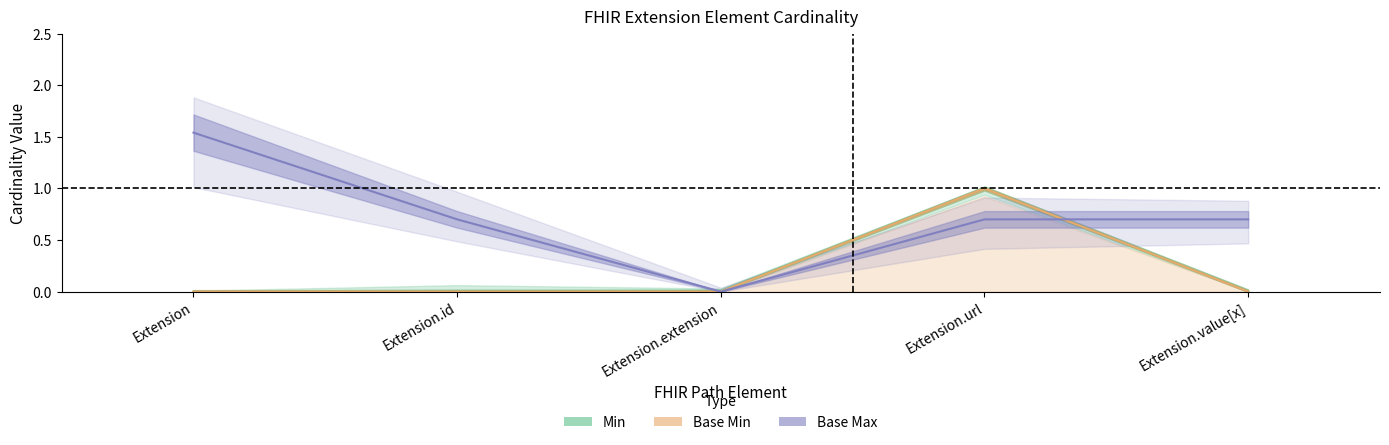

Does the chart display data point markers on the line(s)?

No